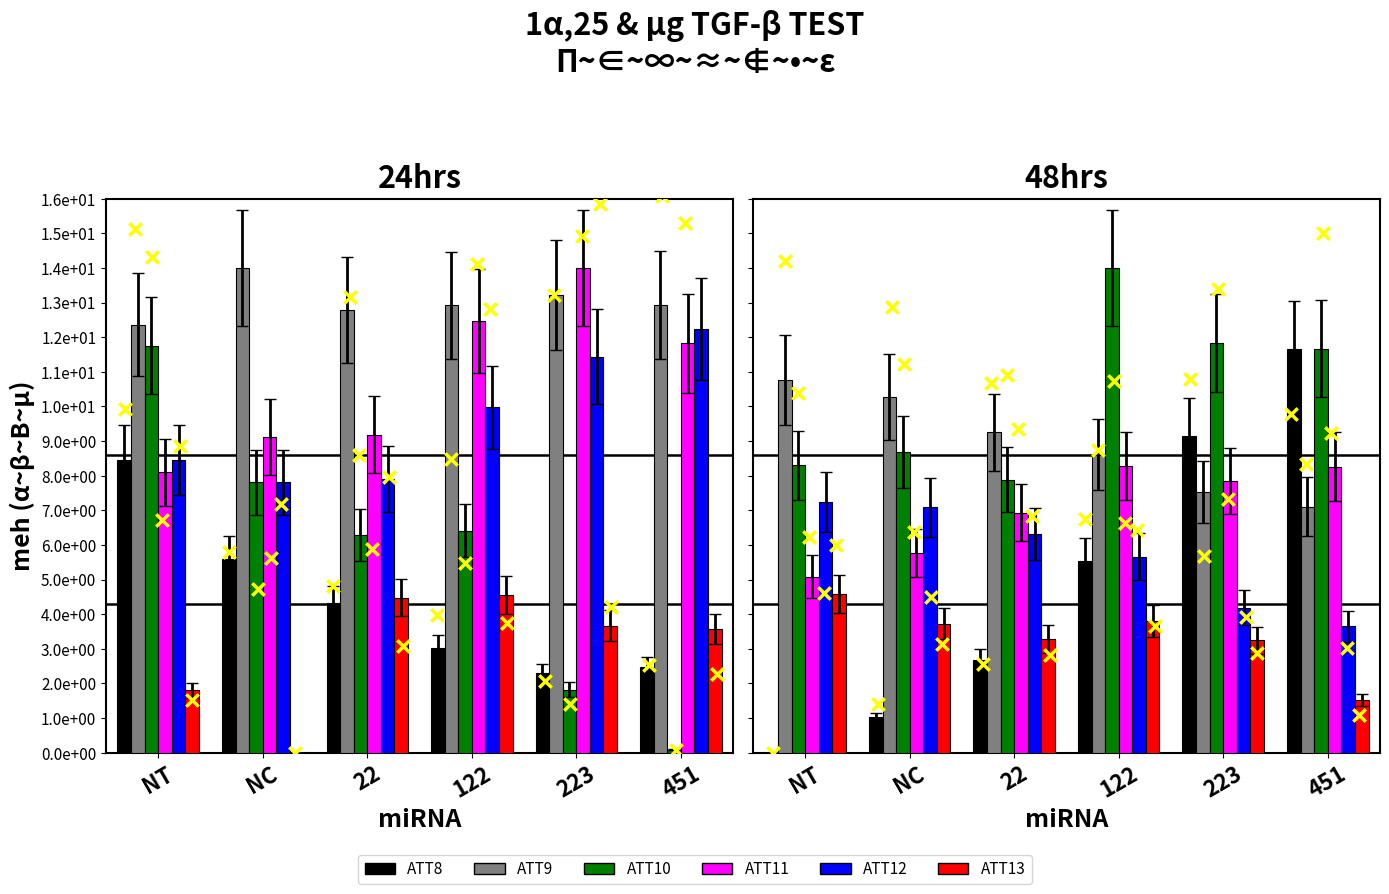

What is the total value across all series at 451?

43.9